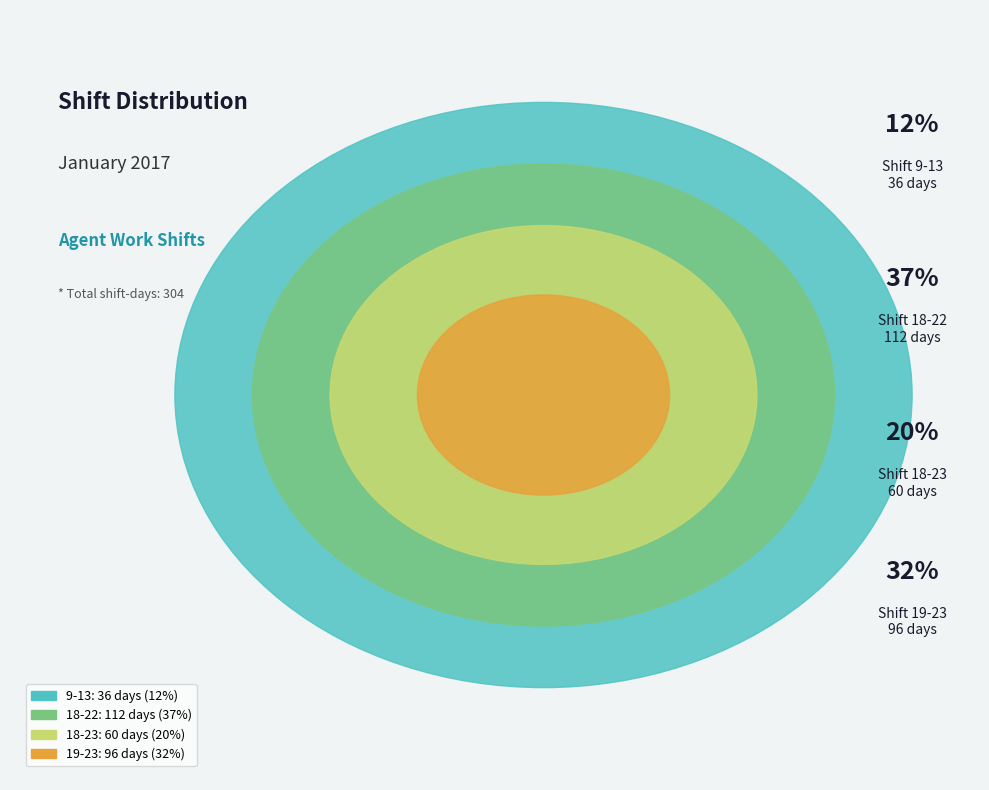

True or false: 18-22 accounts for 50% of the total.

False